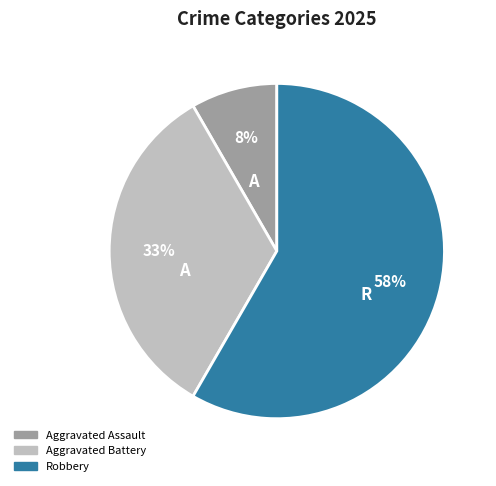

To the nearest percent, what is the average slice percentage?

33%